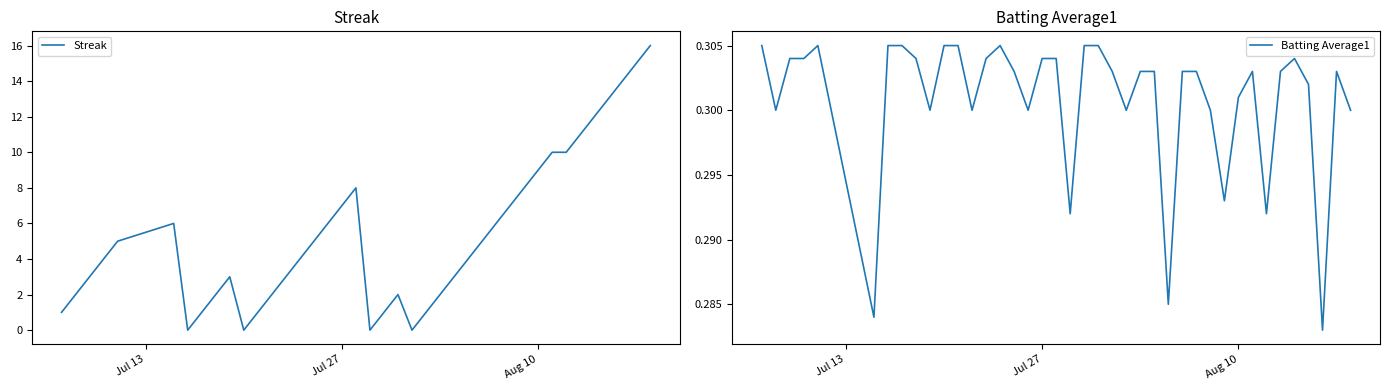

How many series are shown in this chart?

2